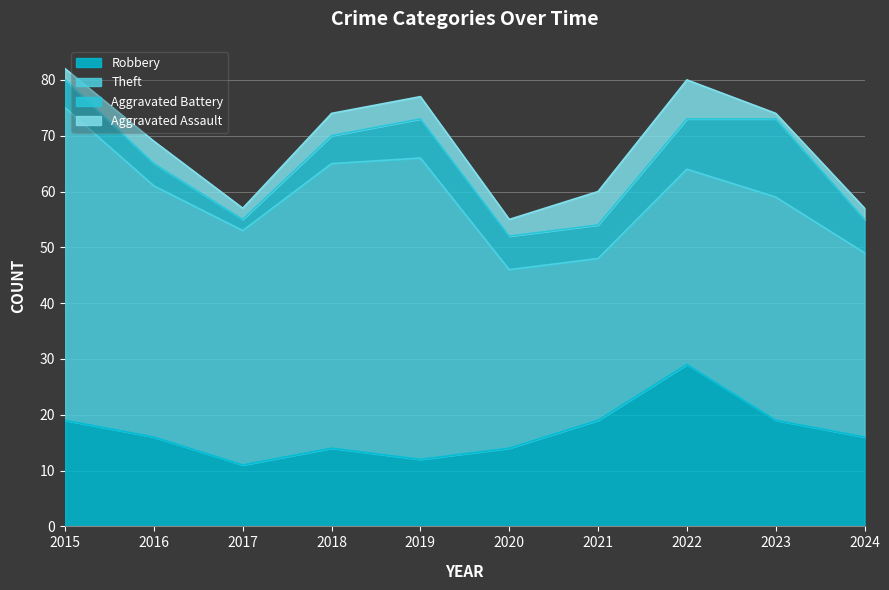

Reading left to right, list all the values displayed in this chart.

Robbery: 2015=19	2016=16	2017=11	2018=14	2019=12	2020=14	2021=19	2022=29	2023=19	2024=16
Theft: 2015=56	2016=45	2017=42	2018=51	2019=54	2020=32	2021=29	2022=35	2023=40	2024=33
Aggravated Battery: 2015=5	2016=4	2017=2	2018=5	2019=7	2020=6	2021=6	2022=9	2023=14	2024=6
Aggravated Assault: 2015=2	2016=4	2017=2	2018=4	2019=4	2020=3	2021=6	2022=7	2023=1	2024=2